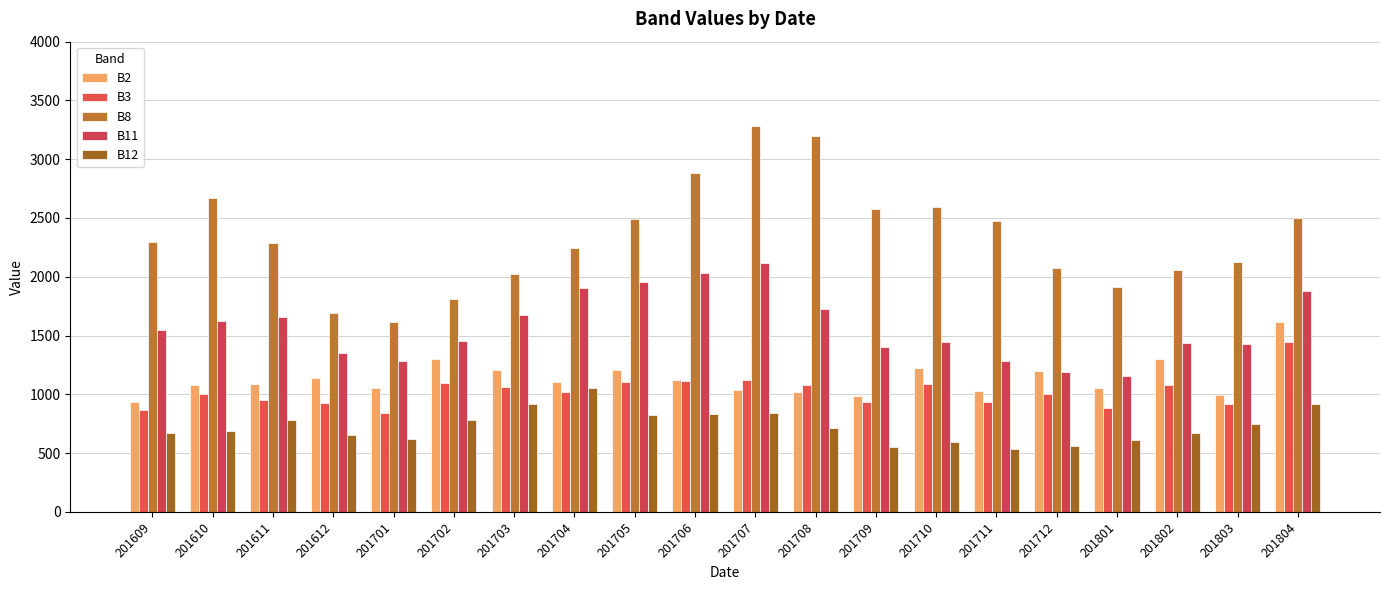

What value does the B2 series have at 201610, to the nearest 50?

1100